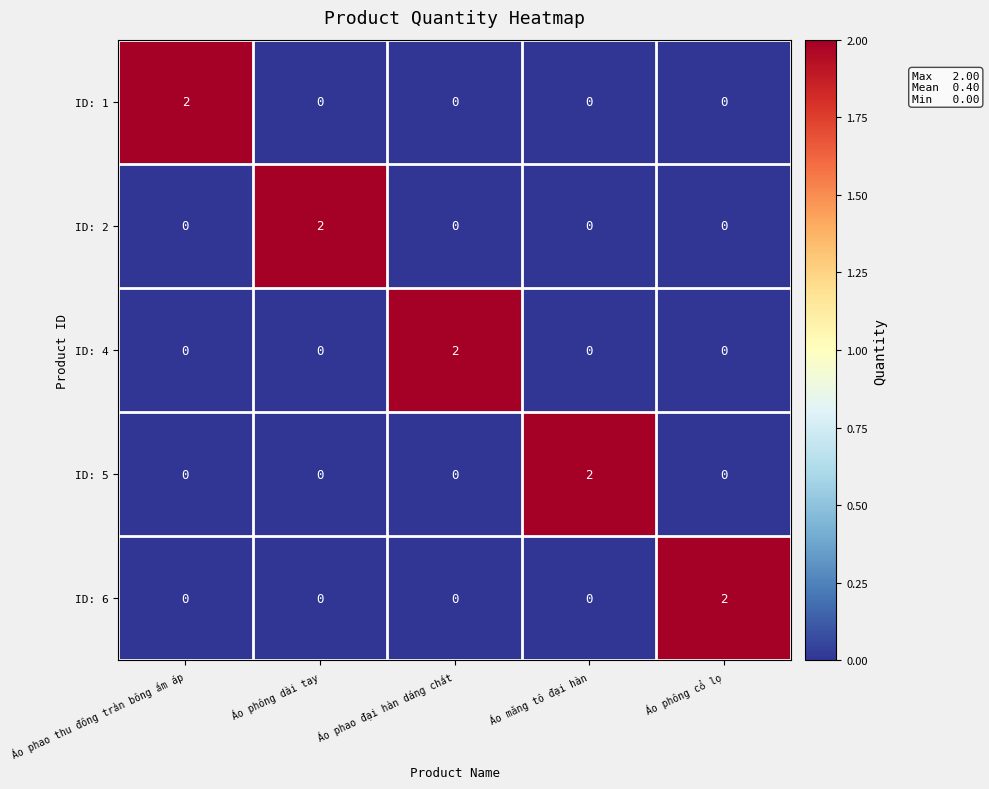

The ID: 6 series shows 1 at Áo phông dài tay. True or false?

False